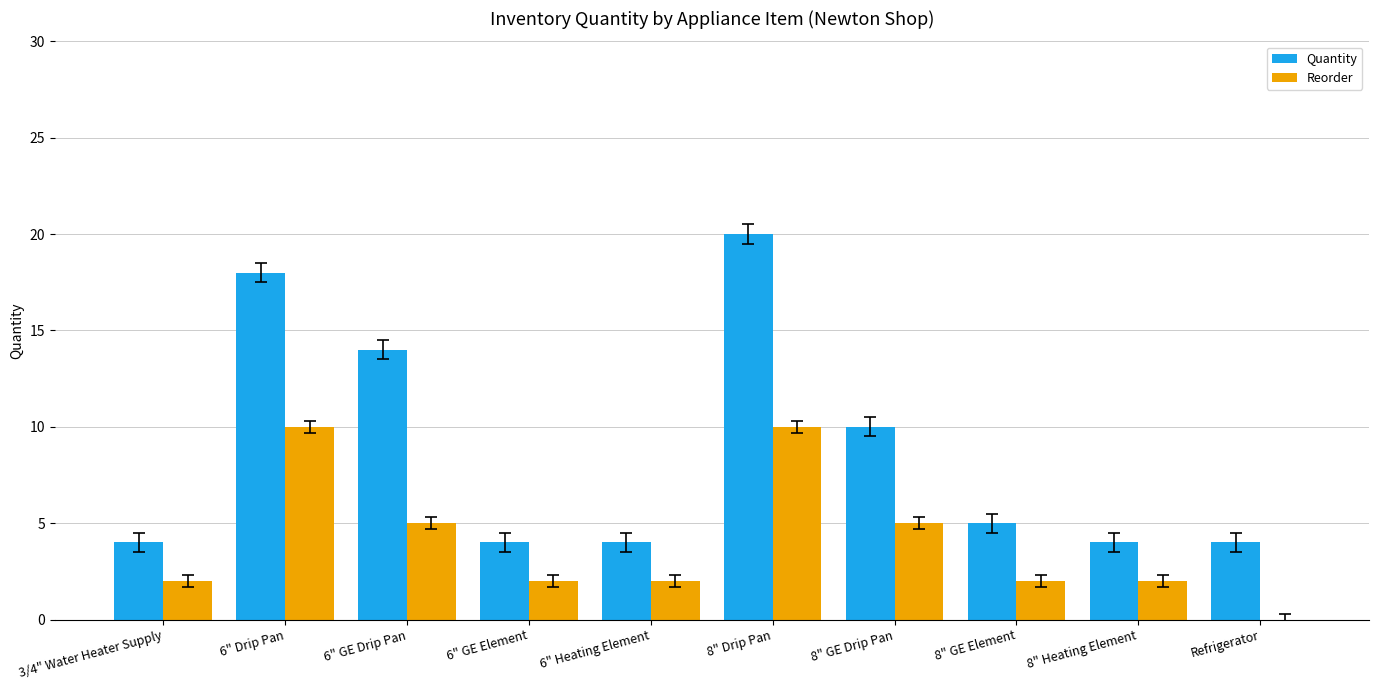

What is the difference between the Reorder values at 8" Heating Element and 6" Drip Pan?

8